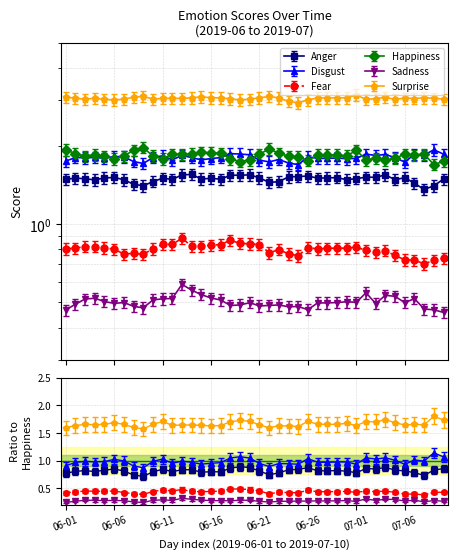

Count the Anger values in the range 1 to 2.

40